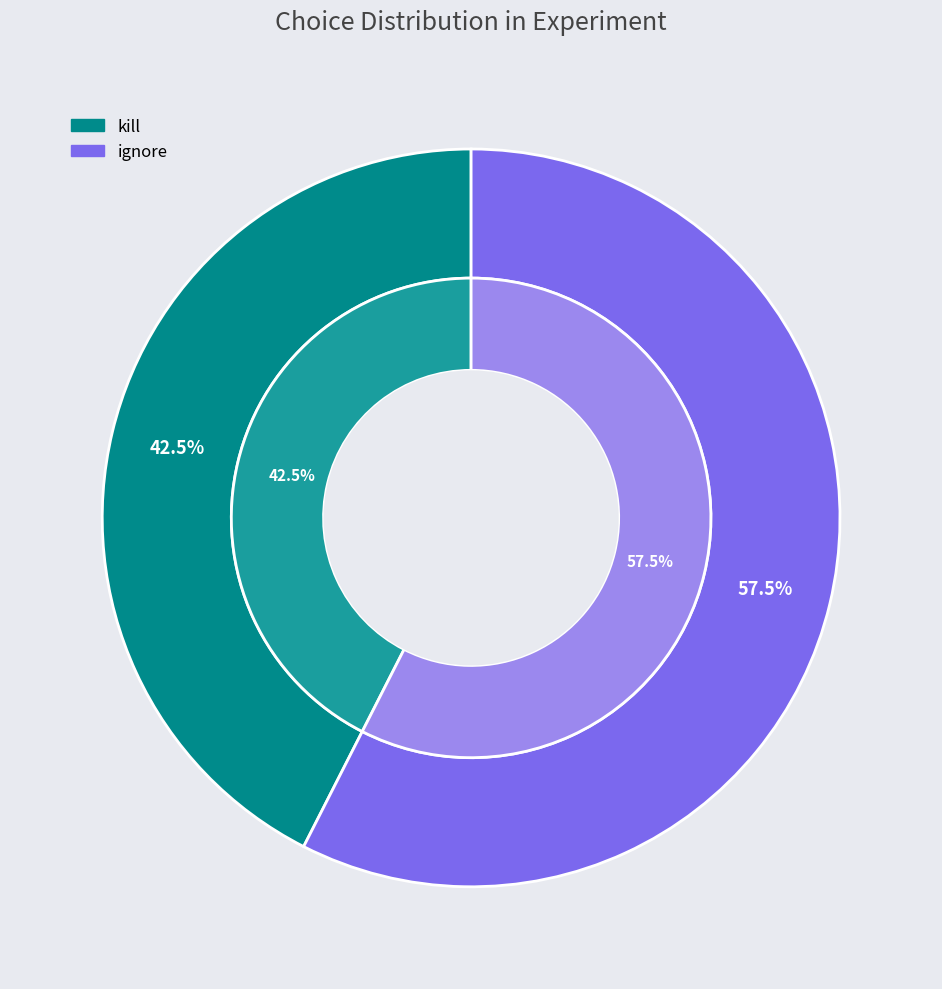

What is the largest slice in the pie chart?

ignore